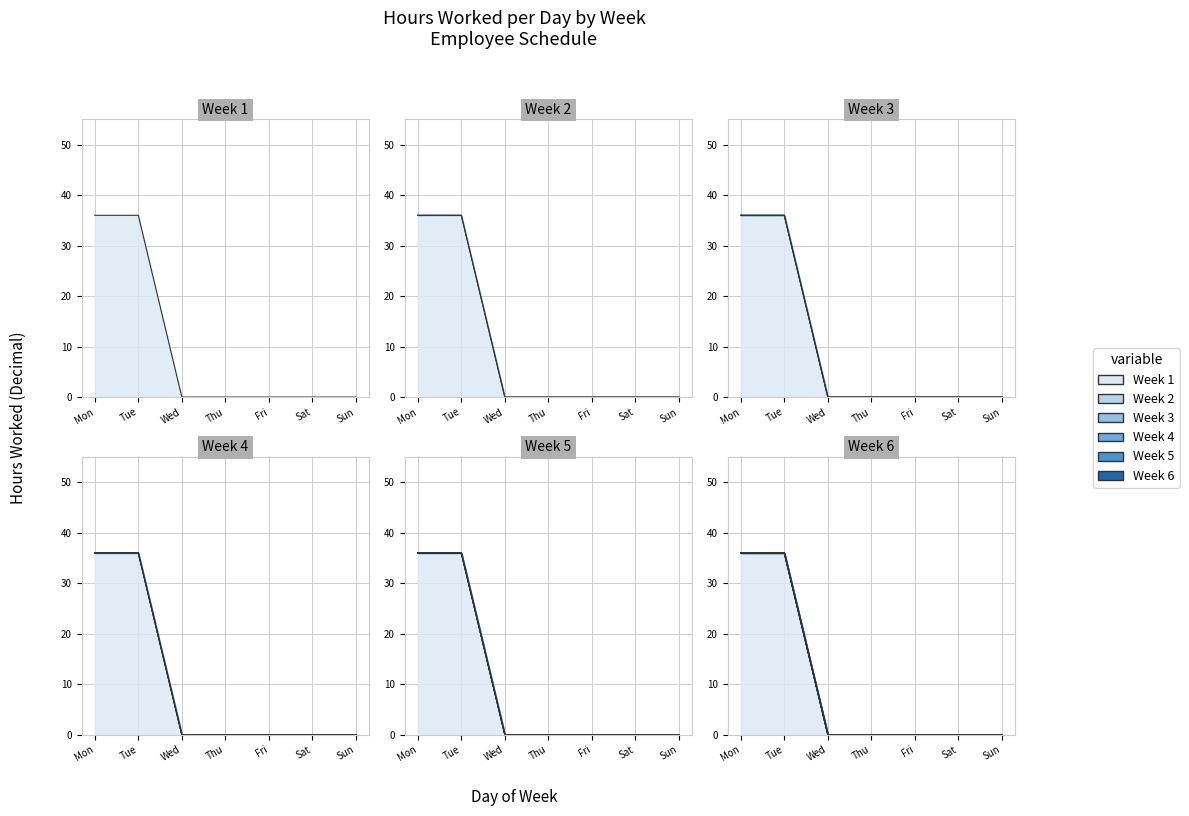

True or false: Week 3 and Week 2 cross at least once.

False